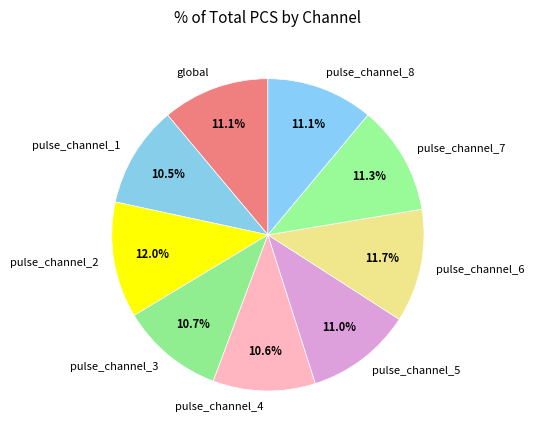

Is pulse_channel_8 the majority of the pie?

No